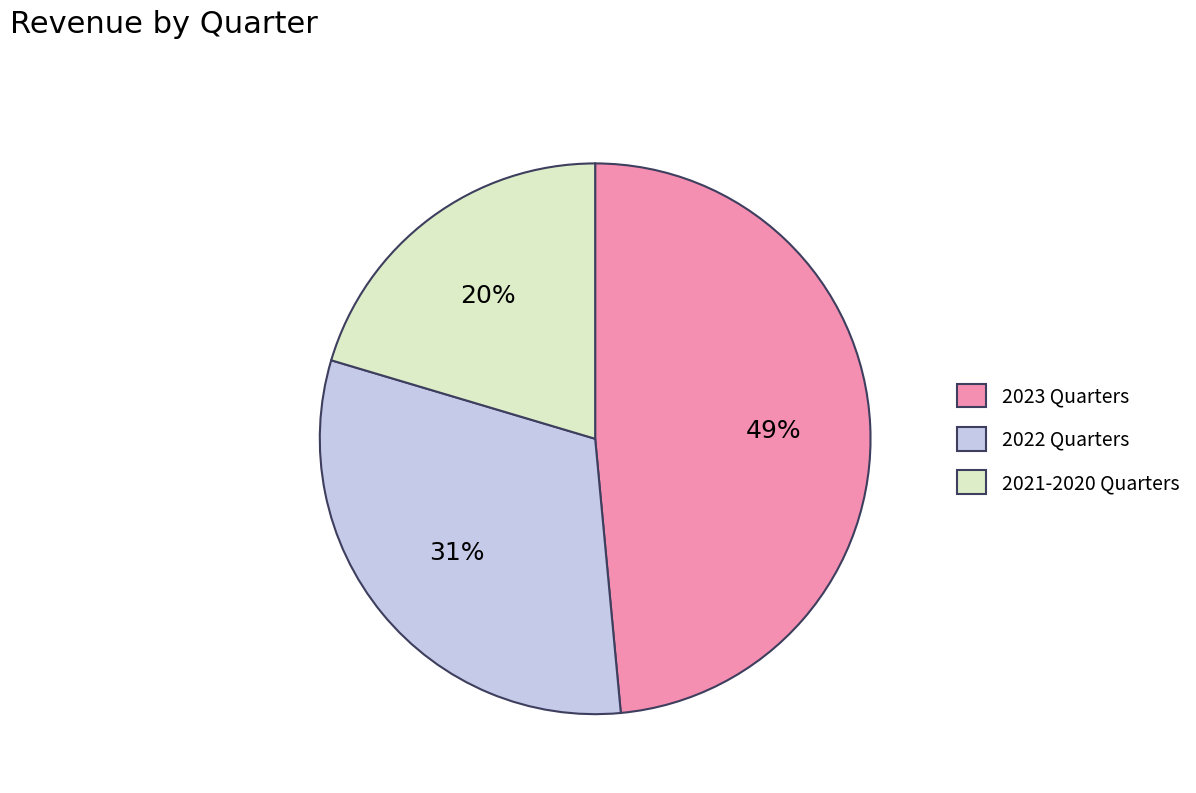

What percentage is the 2022 Quarters slice, to the nearest percent?

31%